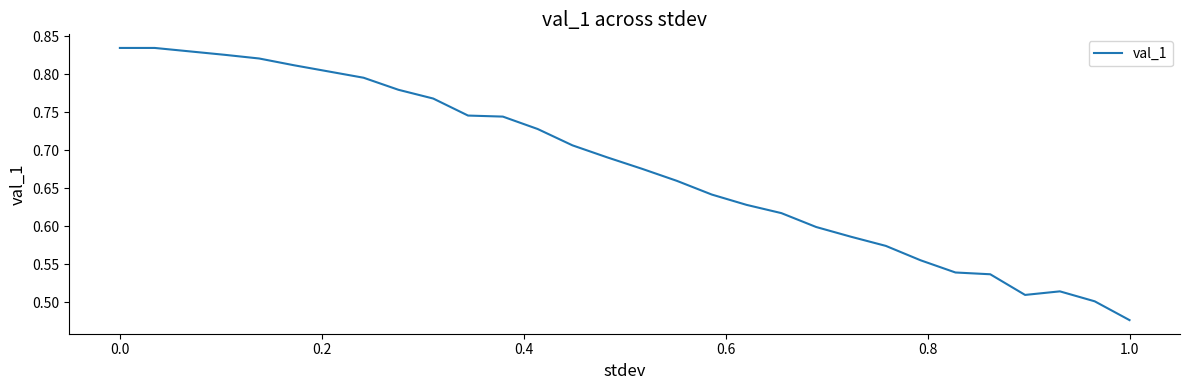

What is the difference between the maximum and minimum values?

0.4